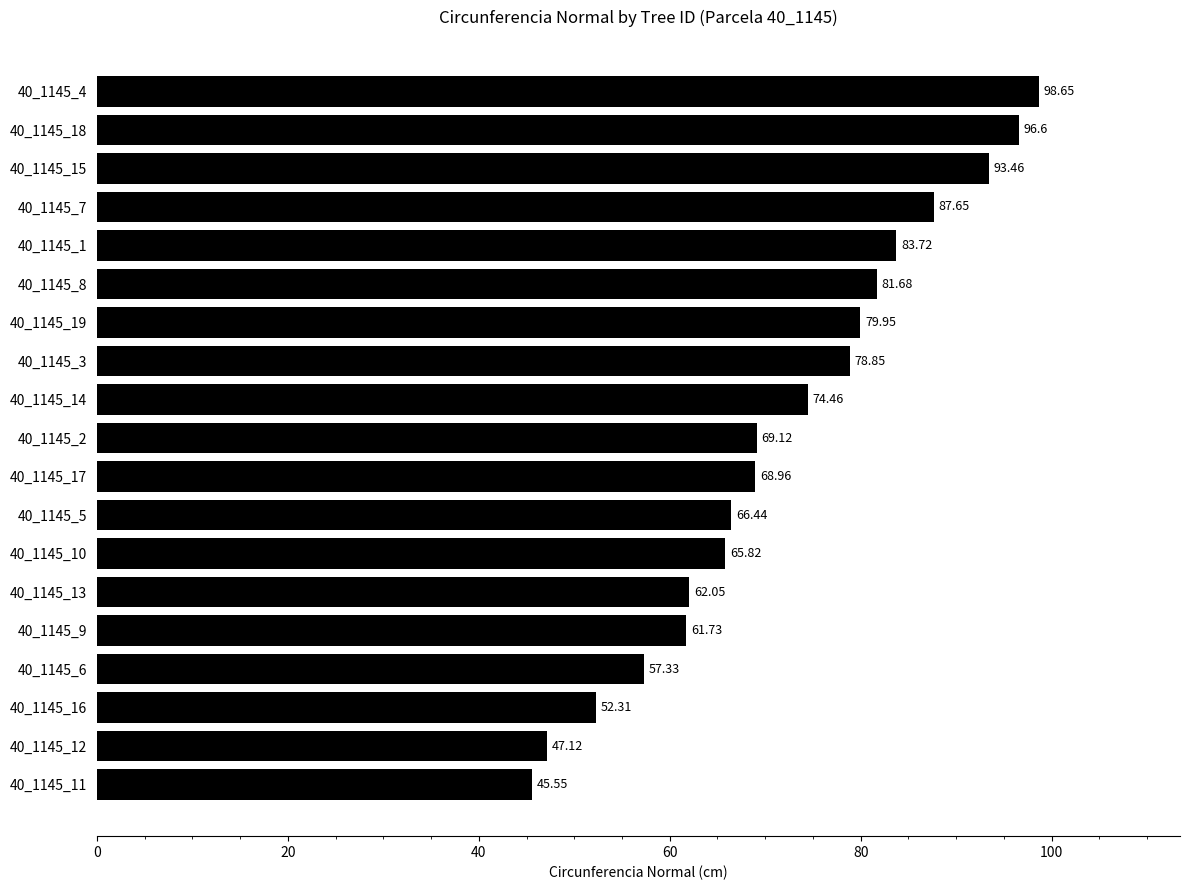

What is the difference between the maximum and second lowest values?

51.5